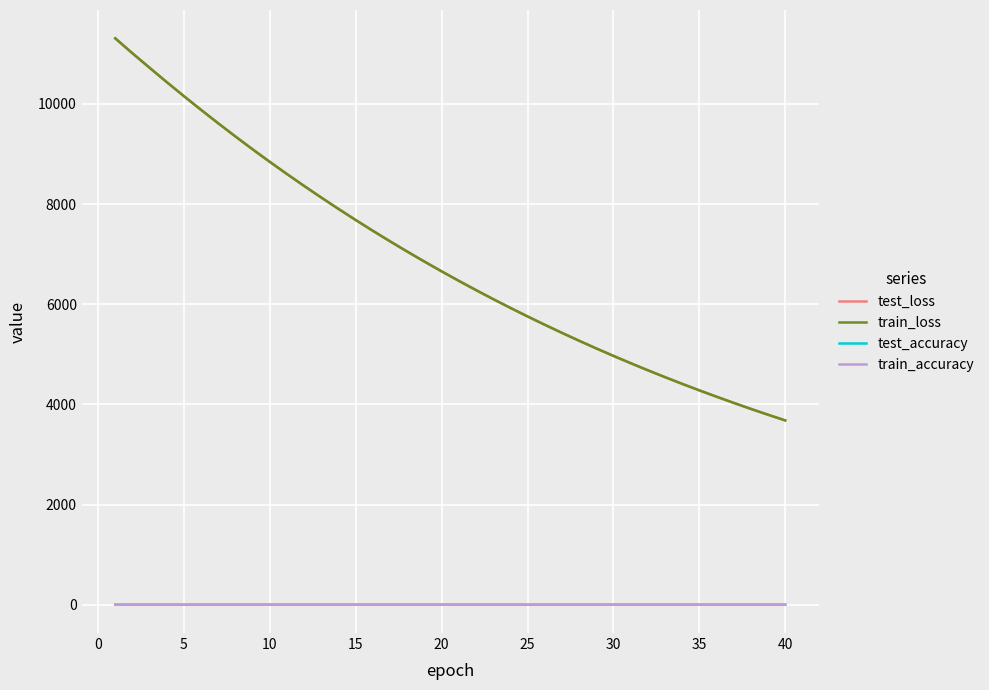

Which series has the widest spread of values?

train_loss